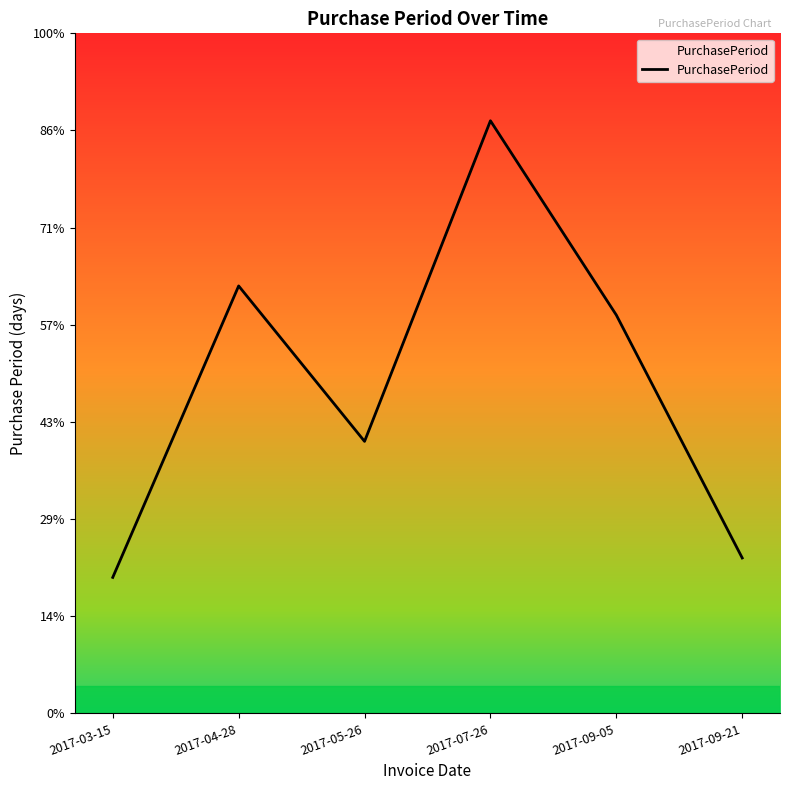

What is the change in value from 2017-03-15 to 2017-09-05?

+27